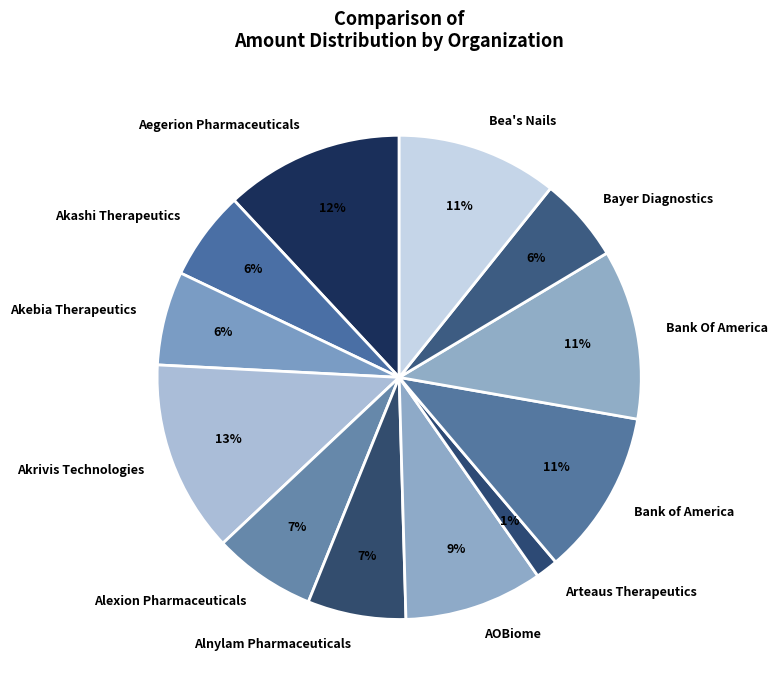

Which has a higher value, Bea's Nails or AOBiome?

Bea's Nails